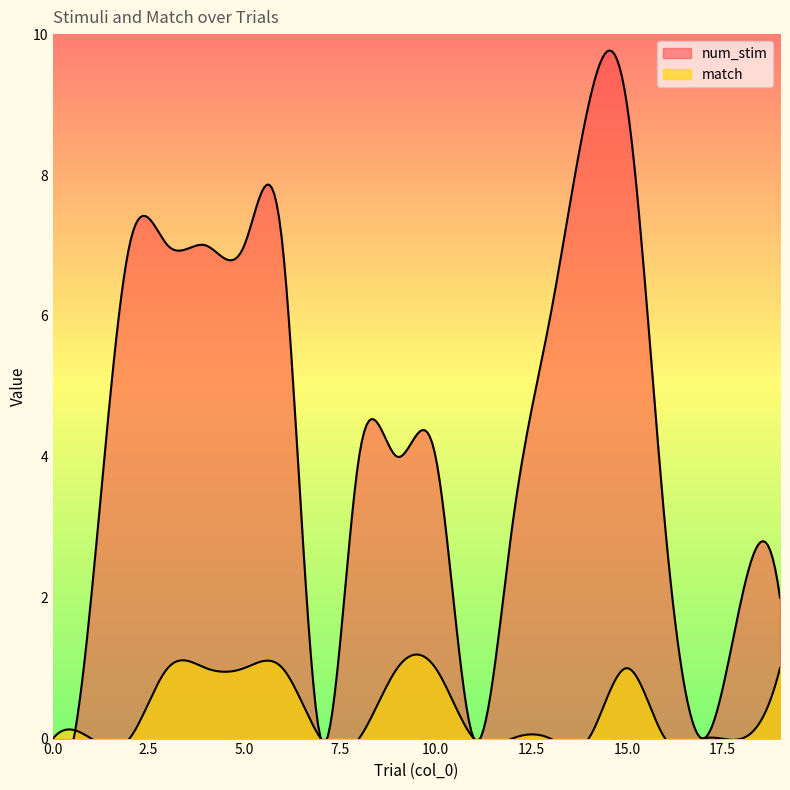

Between 15 and 2, which is larger?

15